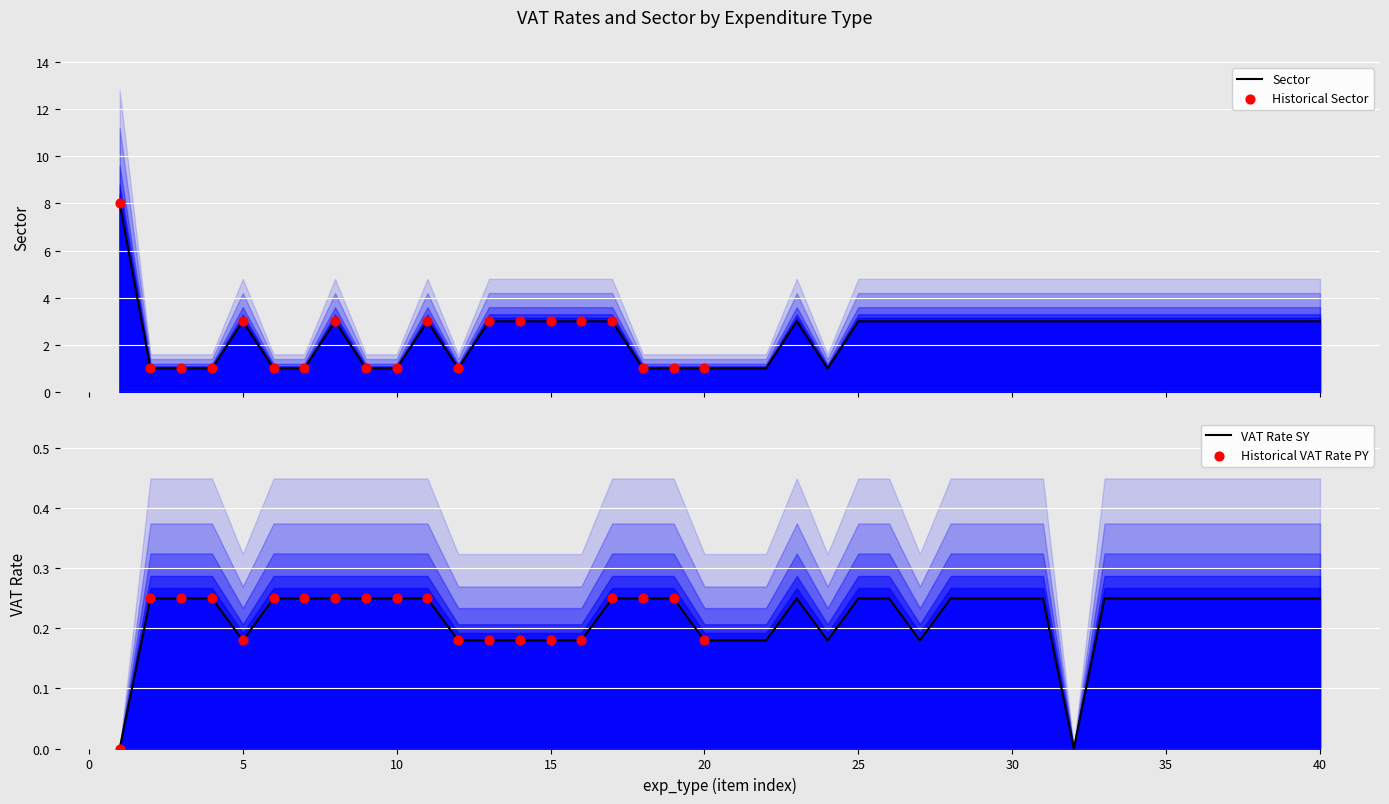

Which series contains the lowest Y value?

VAT_rate_SY